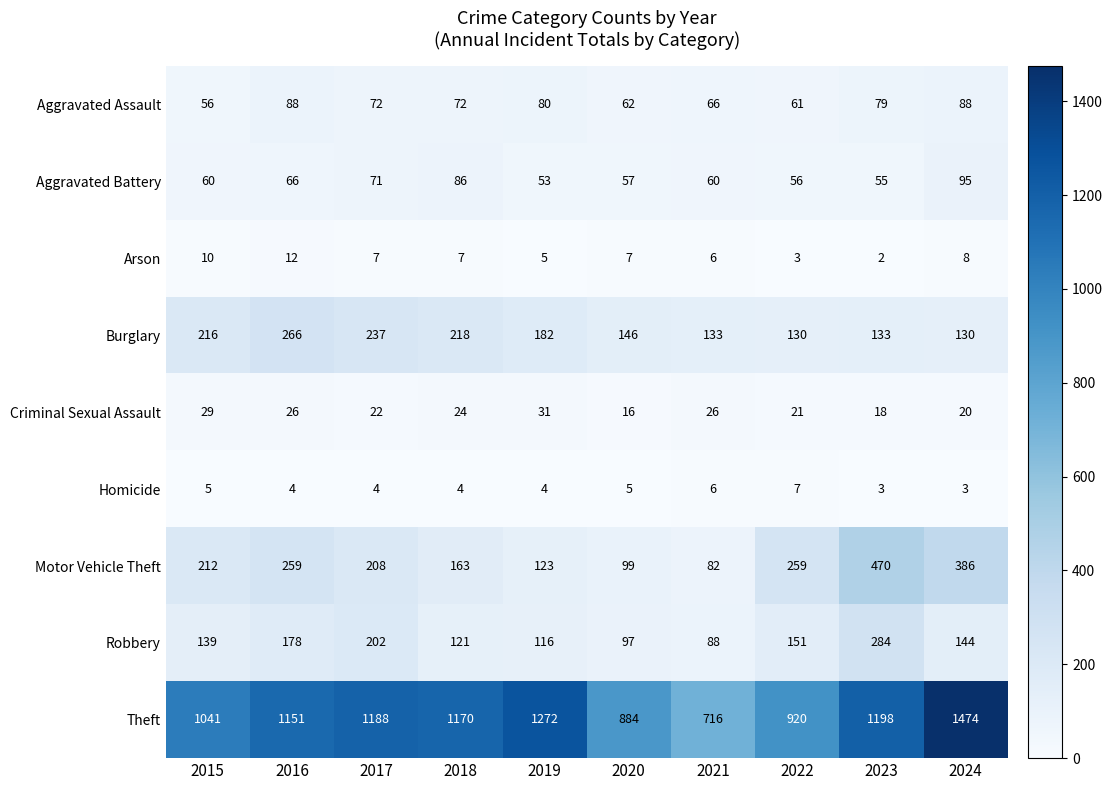

At which category is the sum across all series the highest?

2024